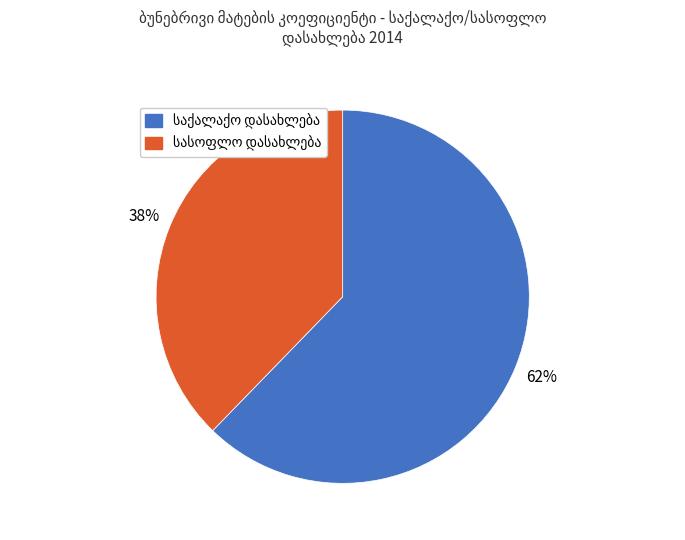

How many slices are in this pie chart?

2